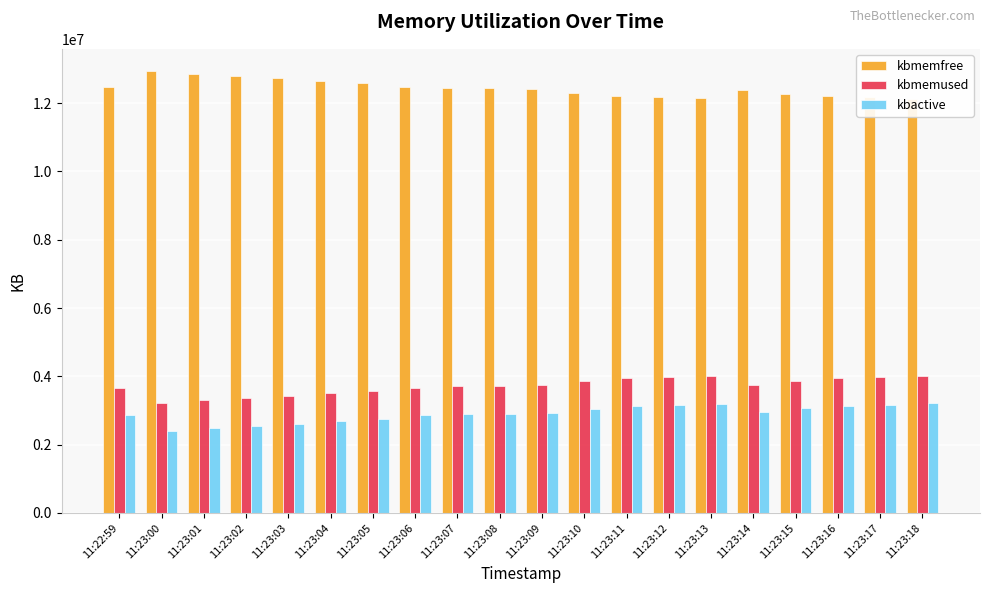

Which category has the lowest value in the kbmemfree series?

11:23:18